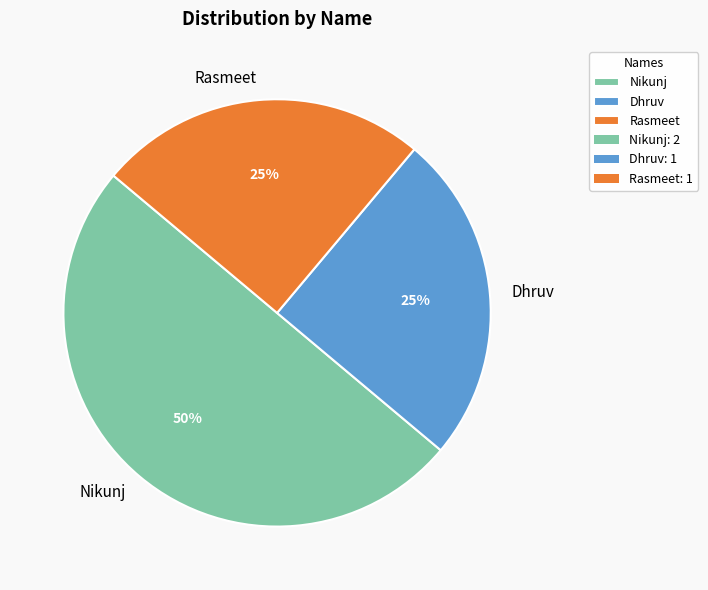

Combined, do Dhruv and Nikunj account for over 50%?

Yes